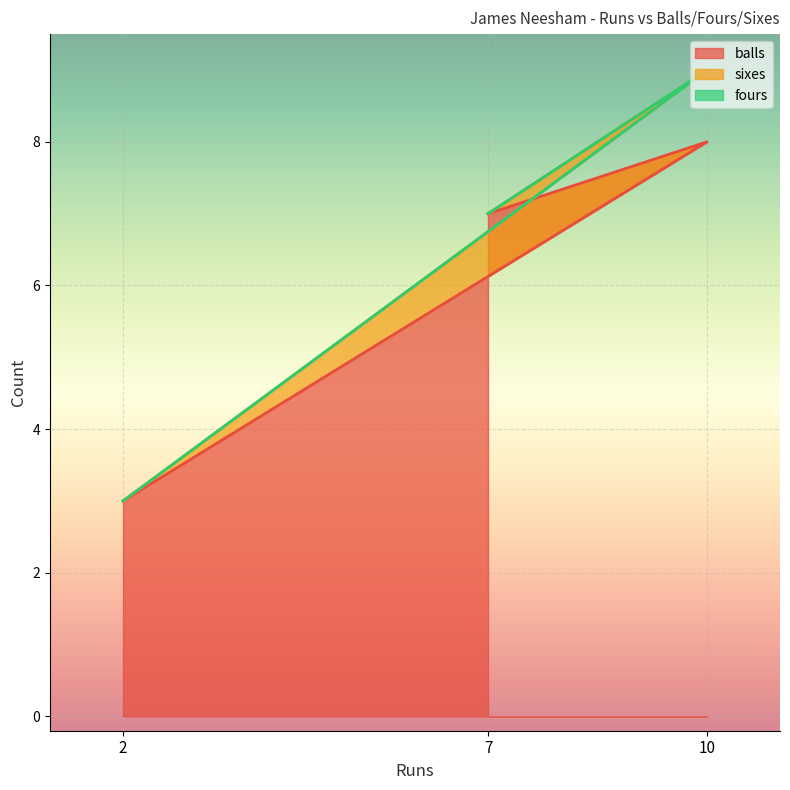

How many data points in balls are less than 7?

1